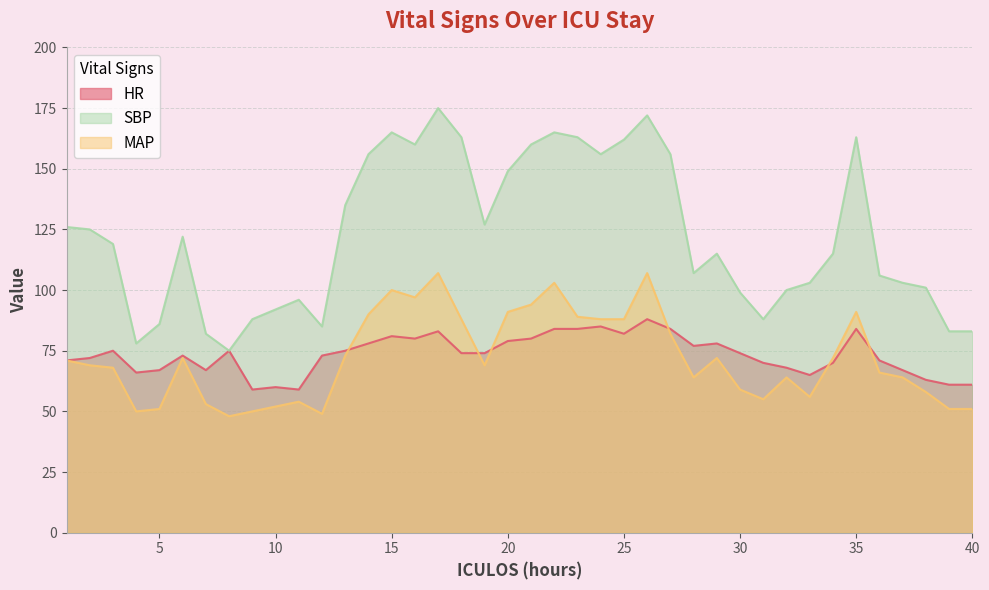

Reading right to left, transcribe all the data shown in this chart.

HR: 61	61	63	67	71	84	70	65	68	70	74	78	77	84	88	82	85	84	84	80	79	74	74	83	80	81	78	75	73	59	60	59	75	67	73	67	66	75	72	71
SBP: 83	83	101	103	106	163	115	103	100	88	99	115	107	156	172	162	156	163	165	160	149	127	163	175	160	165	156	135	85	96	92	88	75	82	122	86	78	119	125	126
MAP: 51	51	58	64	66	91	72	56	64	55	59	72	64	82	107	88	88	89	103	94	91	69	88	107	97	100	90	73	49	54	52	50	48	53	72	51	50	68	69	71